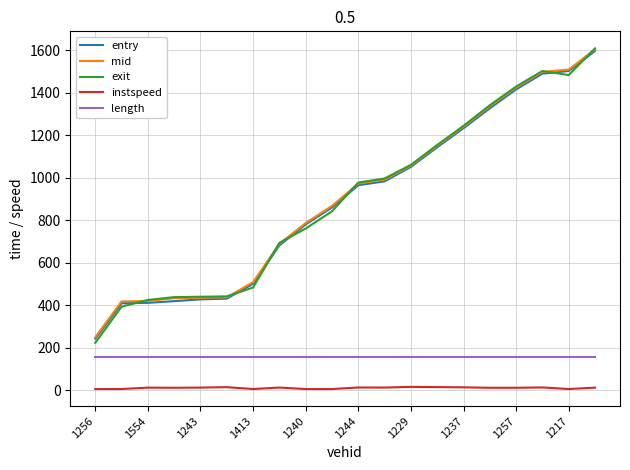

At how many categories does at least one series exceed 605?

13